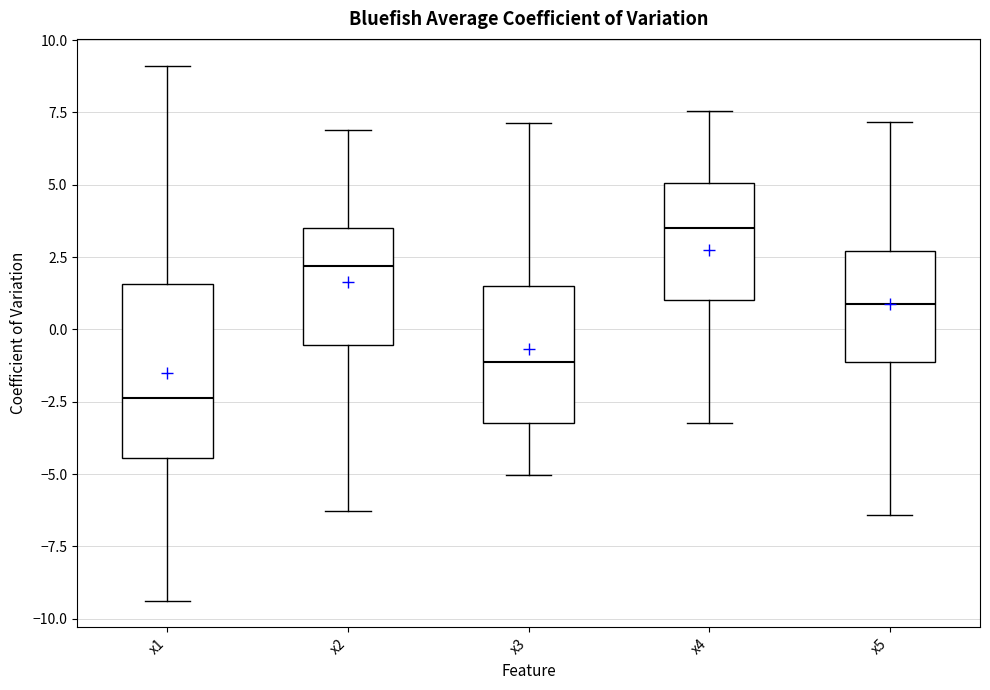

Which box's median line is the highest?

x4